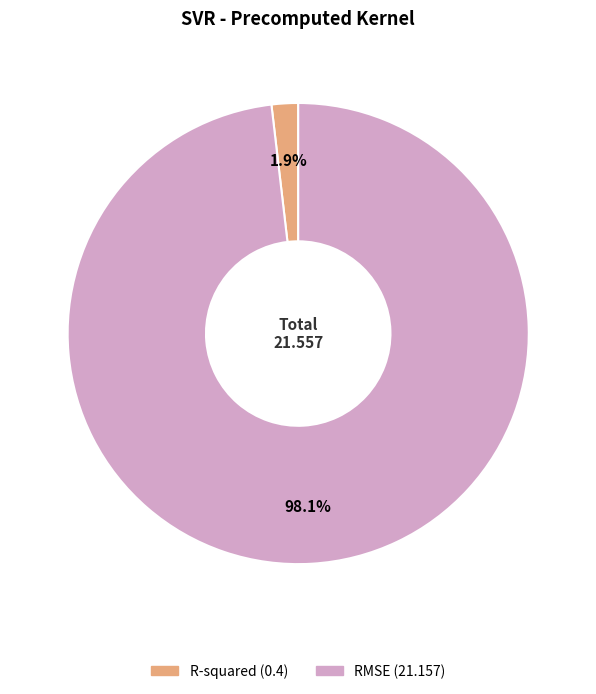

Is it true that R-squared is 2% of the pie?

True